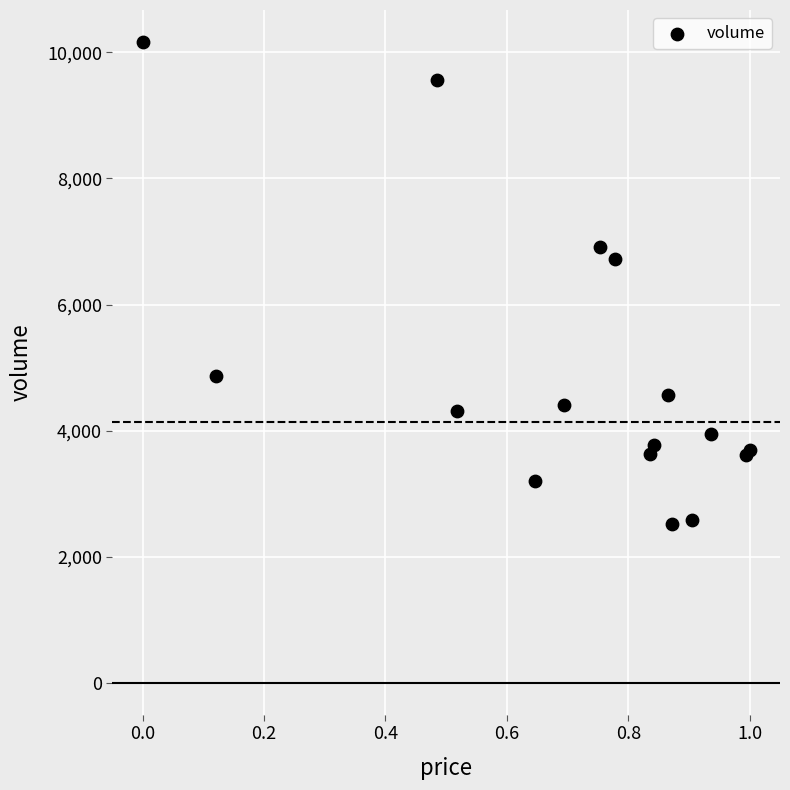

What Y value in the scatter plot is closest to 6341?

6716